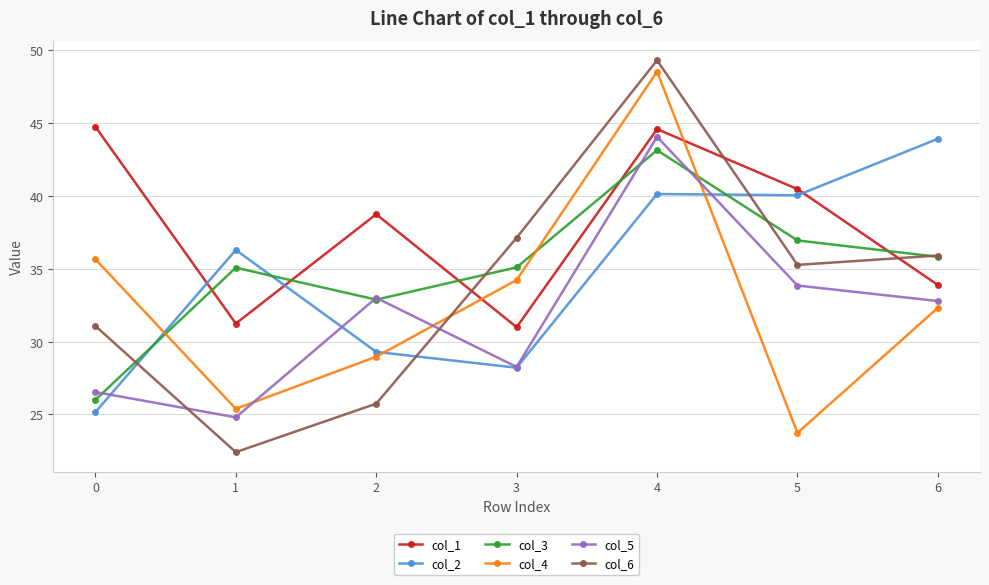

What is the value of the col_4 point at the 4th from the left?

34.2